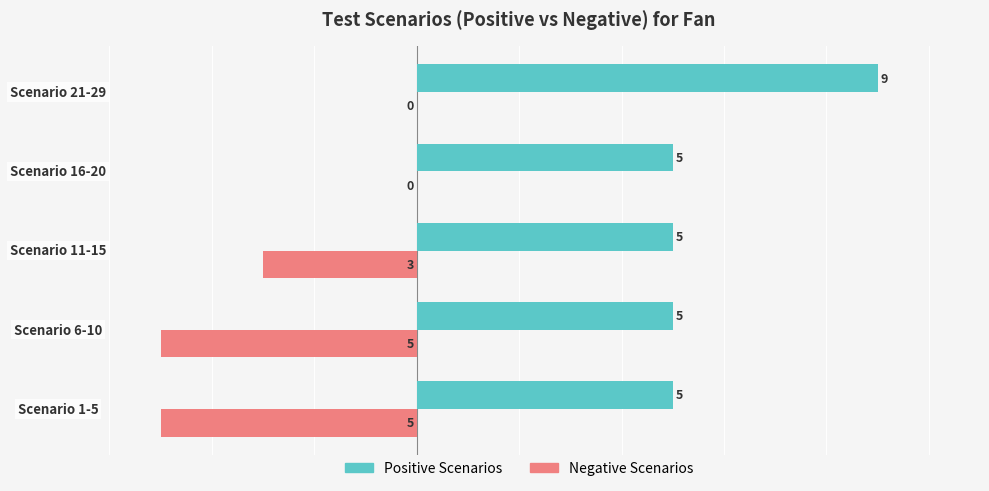

What is the maximum value shown in the chart?

9